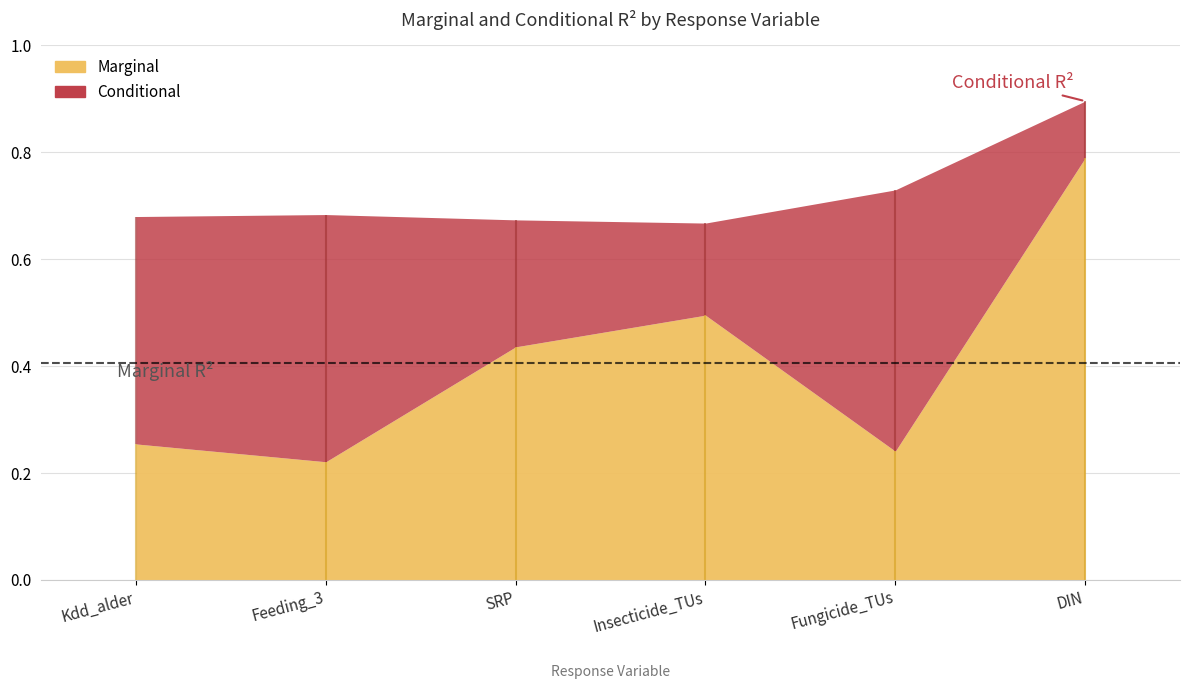

What is the total value across all series at Insecticide_TUs?

1.2